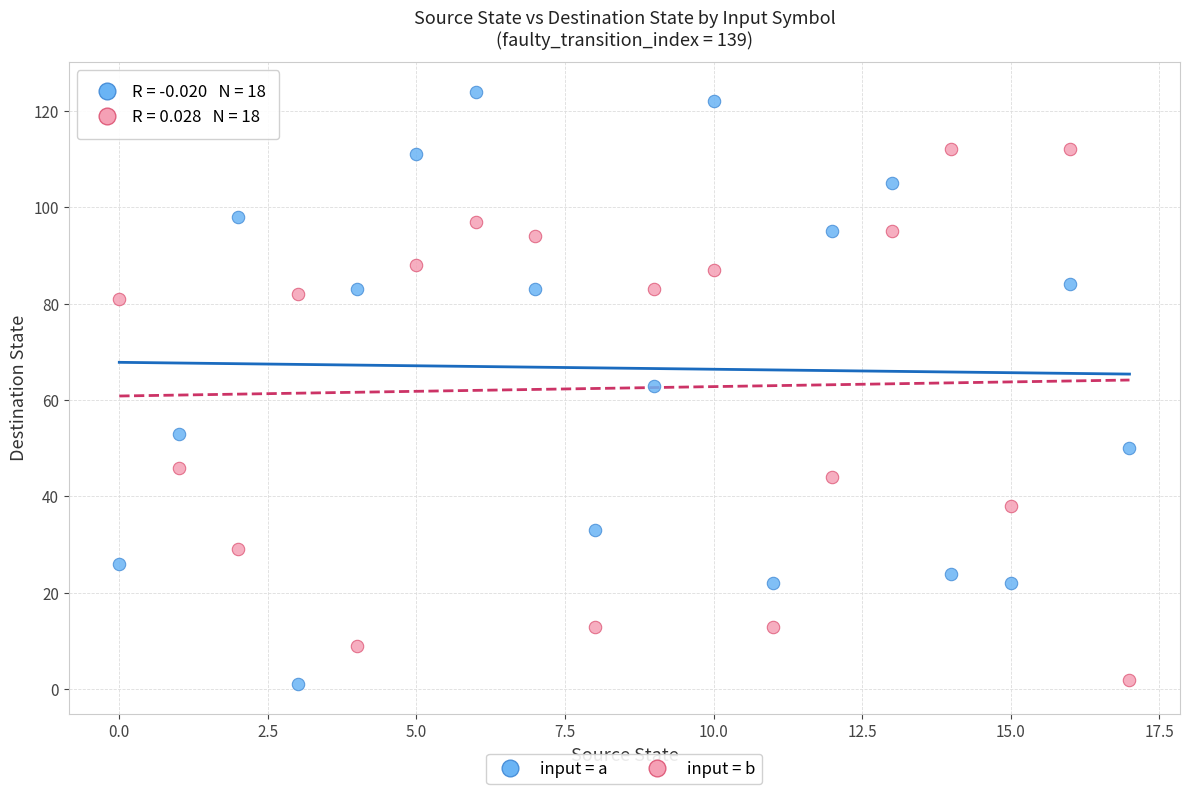

Which series has the widest spread of Y values?

input = a